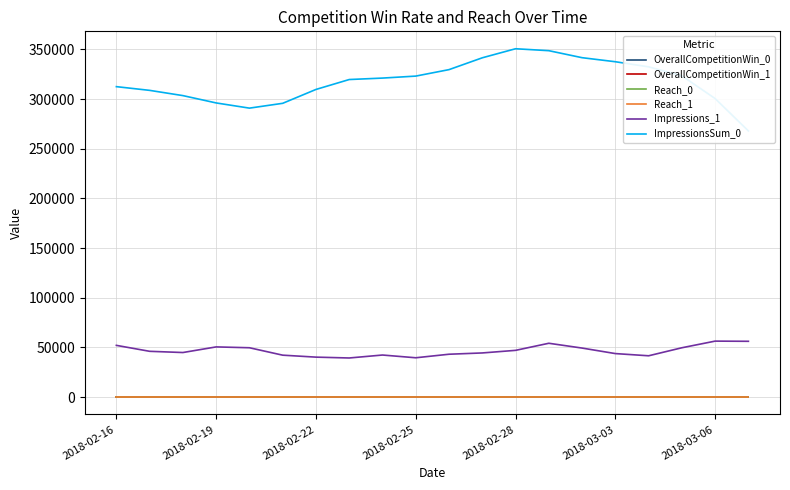

List the series in order of their peak value, highest first.

ImpressionsSum_0, Impressions_1, Reach_0, Reach_1, OverallCompetitionWin_0, OverallCompetitionWin_1